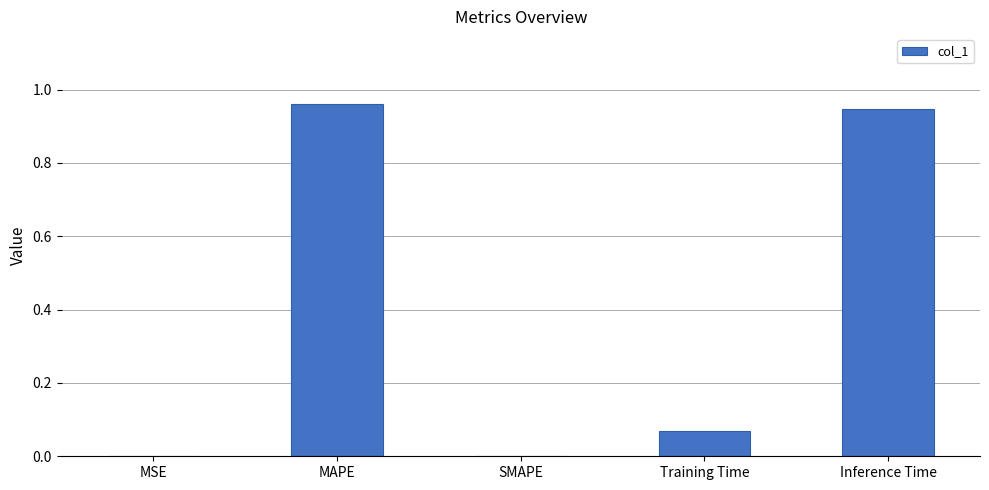

The chart shows a value of 0.0 at SMAPE. True or false?

True